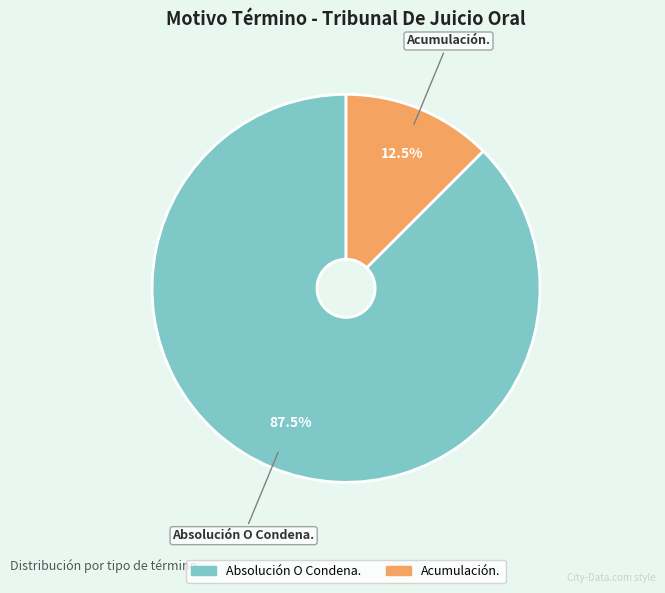

To the nearest percent, what is the difference between the largest and smallest slice percentages?

75%